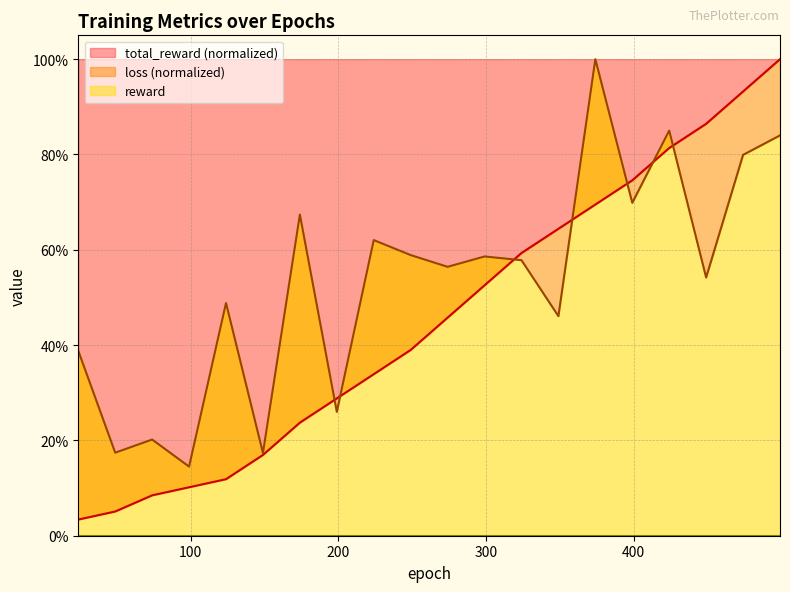

True or false: total_reward has more than 1 interior local peaks.

False